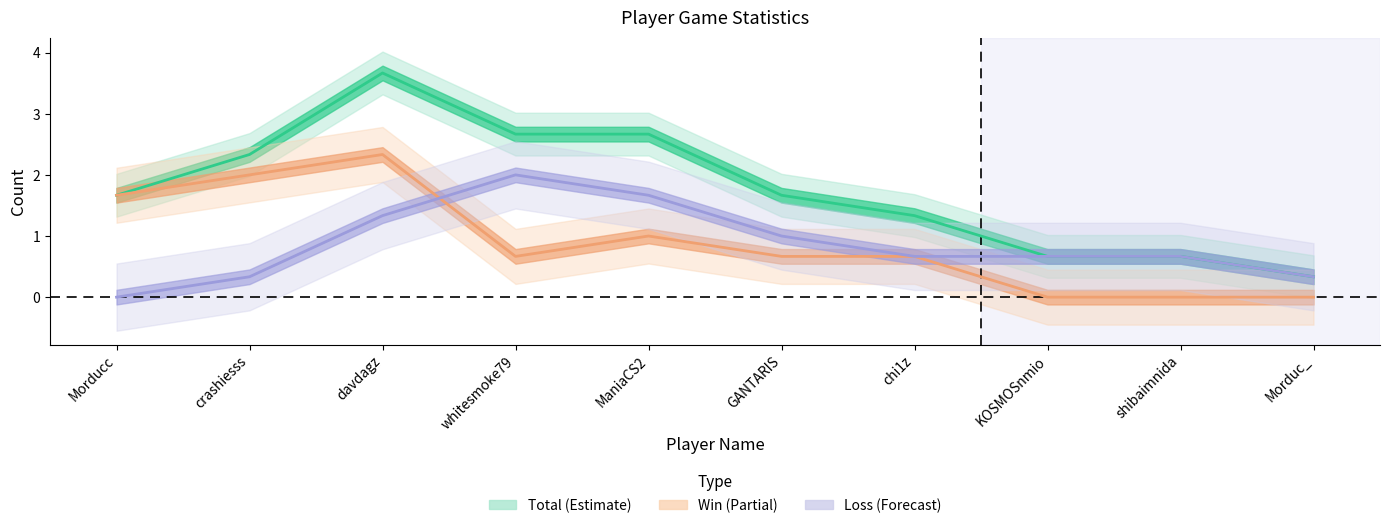

Between chi1z and KOSMOSnmio, which is larger?

chi1z